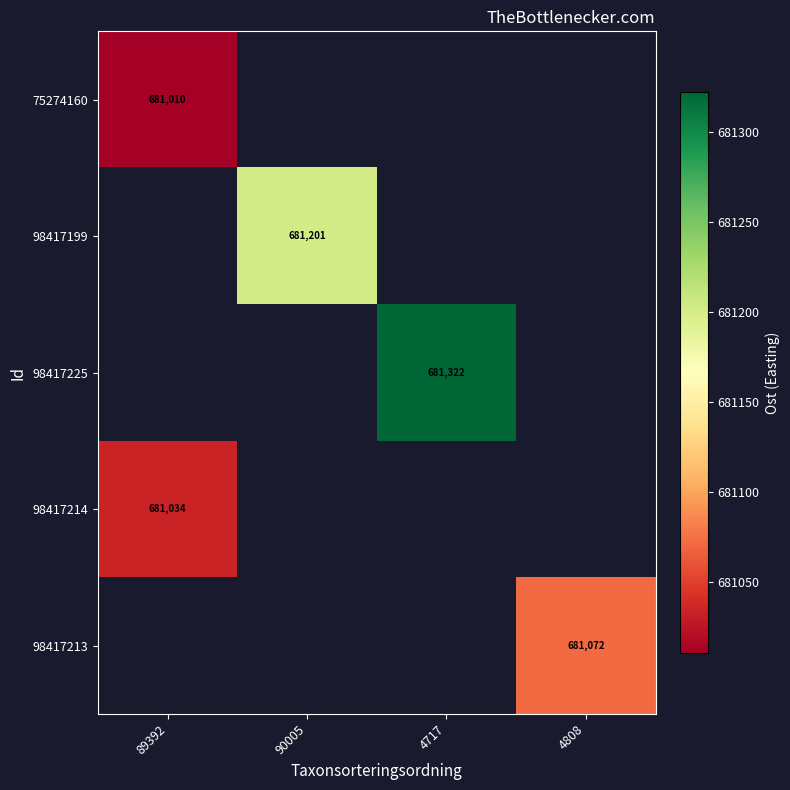

Between 89392 and 90005, which is larger?

90005